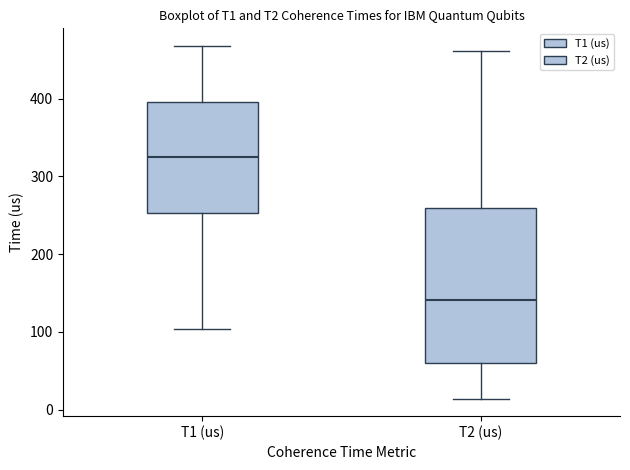

Reading left to right, transcribe this box plot: for each box, give where its median line is, the range the box spans, and where its two whiskers end, as read against the y-axis. The values are not printed on the chart, so give them approximately, as read against the axis.

T1 (us): median 320, box 250 to 400, whiskers 100 to 470
T2 (us): median 140, box 60 to 260, whiskers 10 to 460